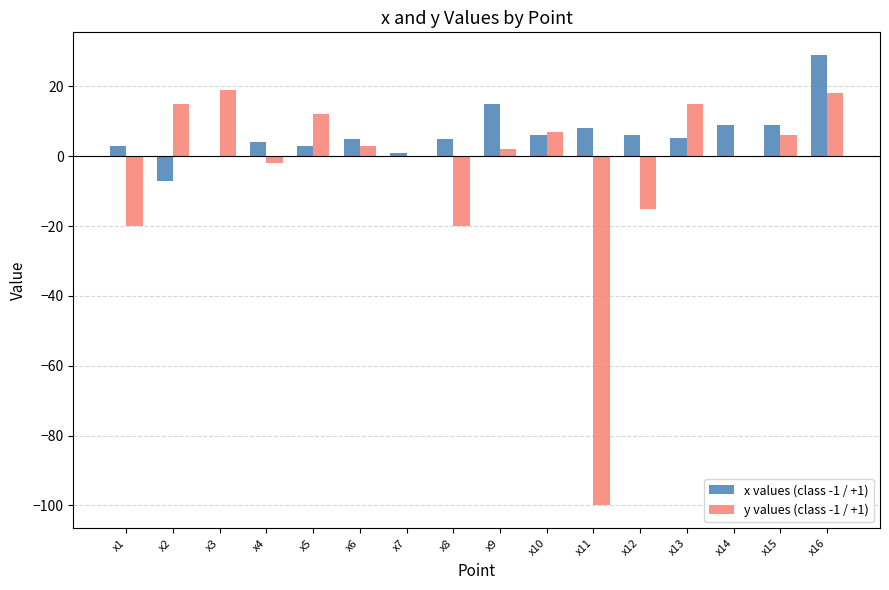

How many data points does each series have?

16